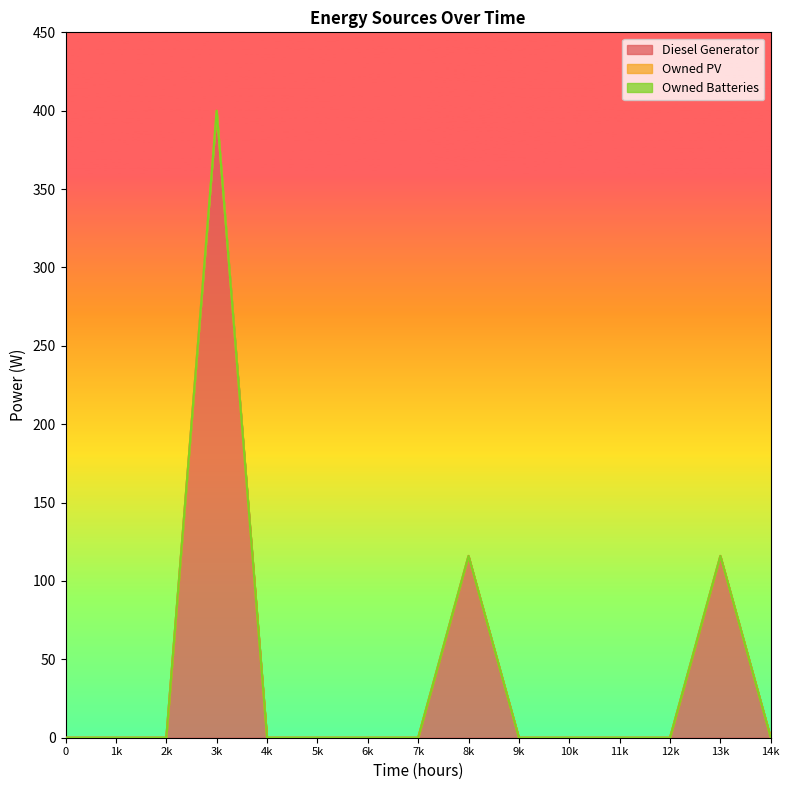

True or false: Diesel Generator and Owned Batteries intersect in this chart.

False